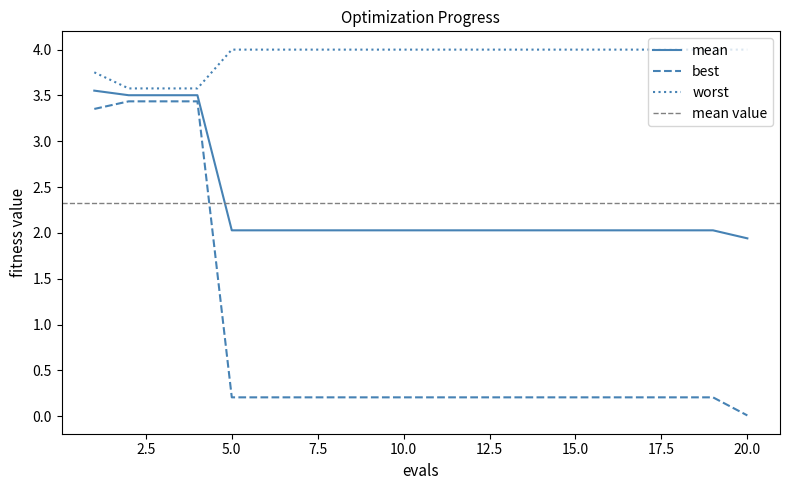

Is the value of best at 10 greater than the value of mean at 9?

No